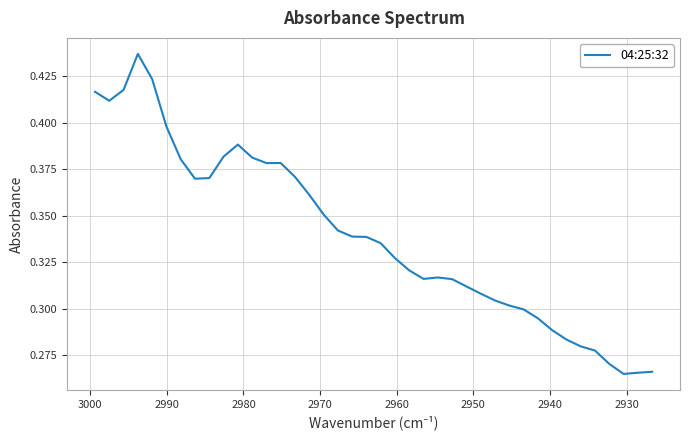

How many interior local peaks (higher than both neighbors) does the data have?

4